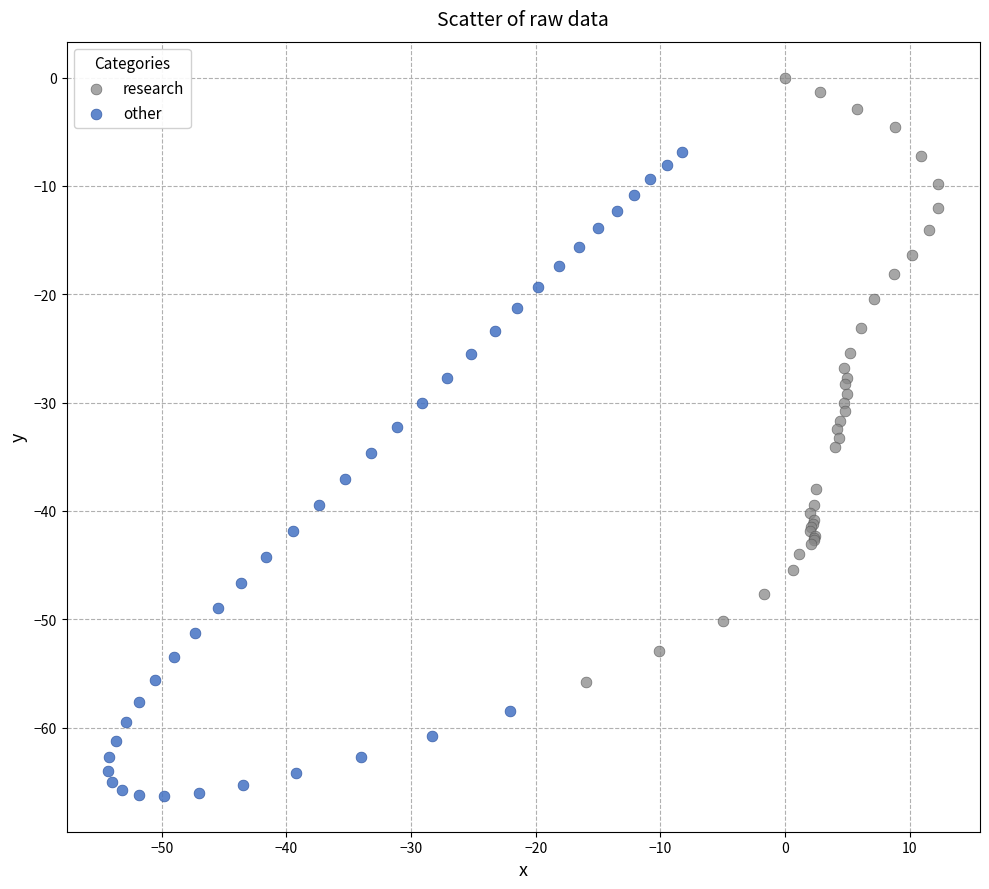

Which series has the largest Y range (max minus min)?

other